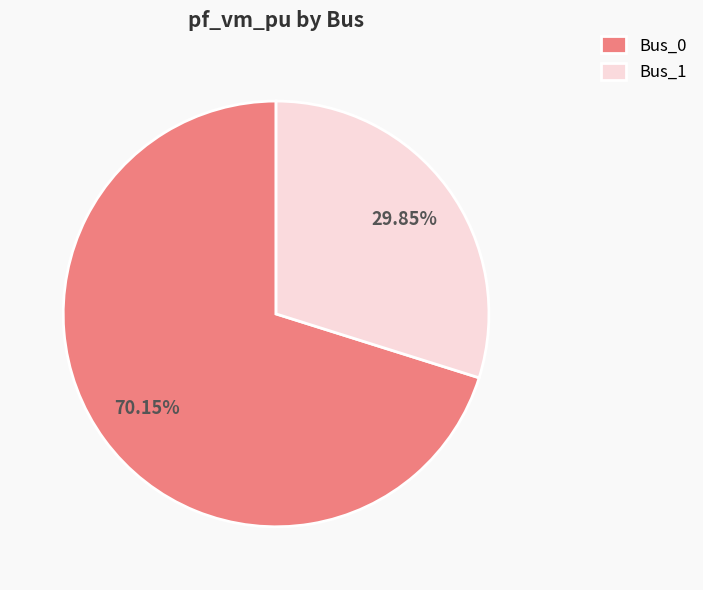

The Bus_0 slice represents 59% of the pie. True or false?

False